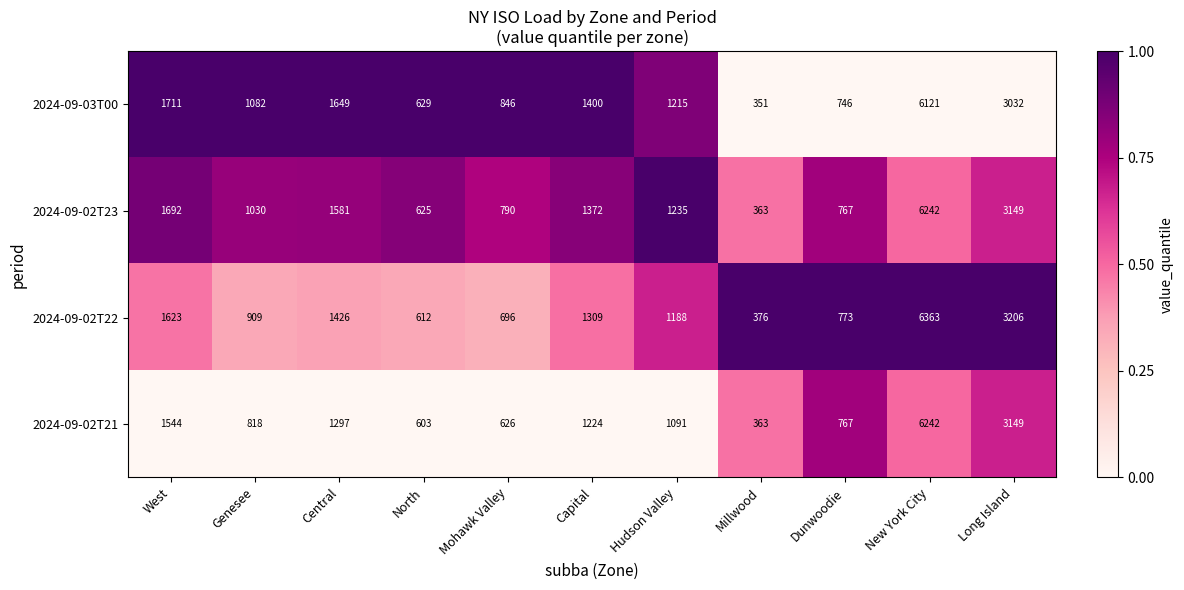

Which series has the largest total across all categories?

2024-09-02T23